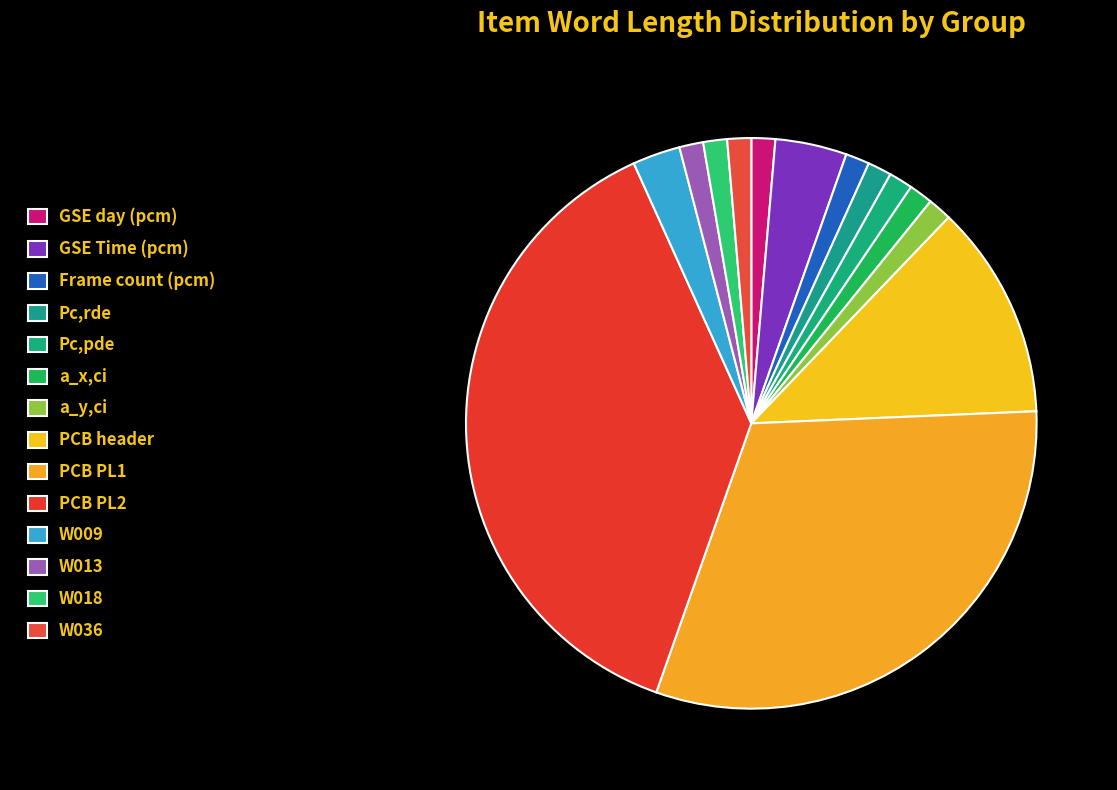

Does any single category account for the majority?

No